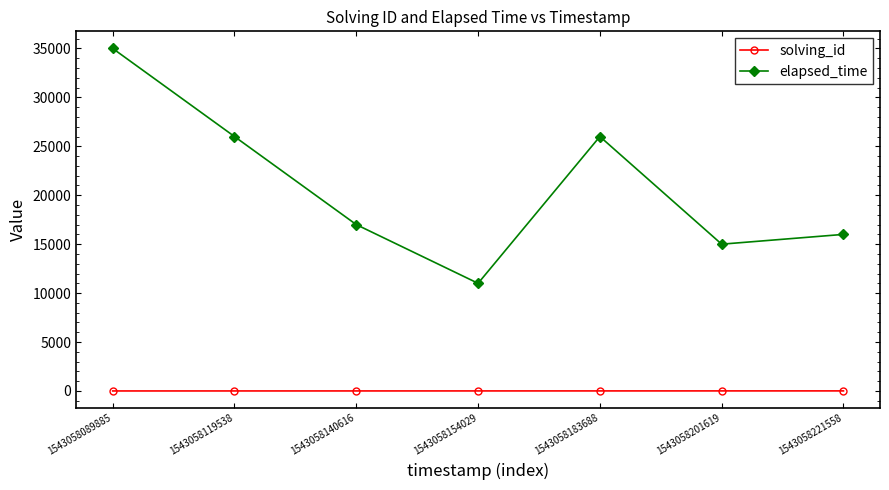

Which category has the lowest value in the elapsed_time series?

1543058154029